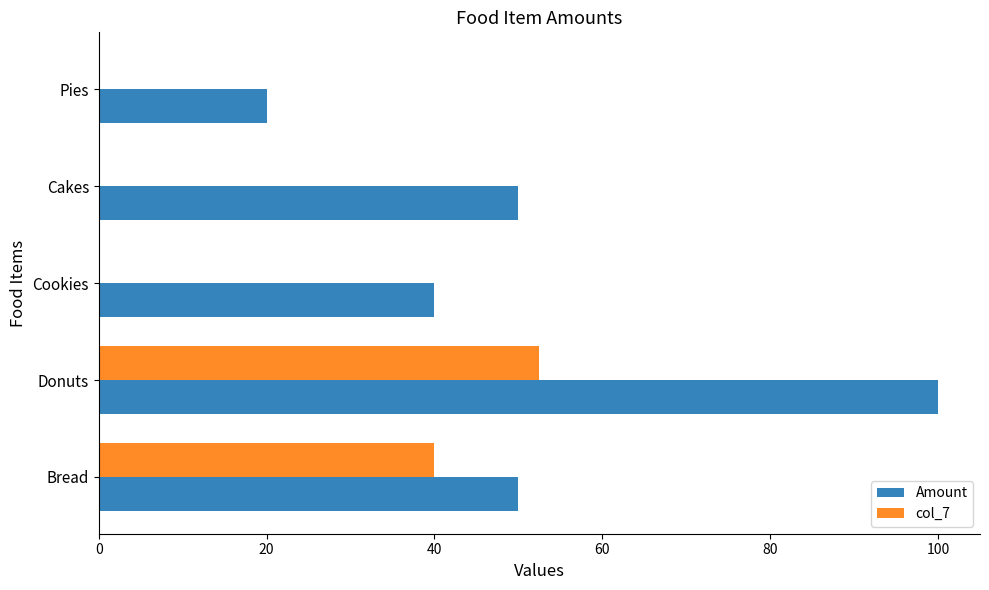

The value of Amount at Cookies is 40.0. True or false?

True